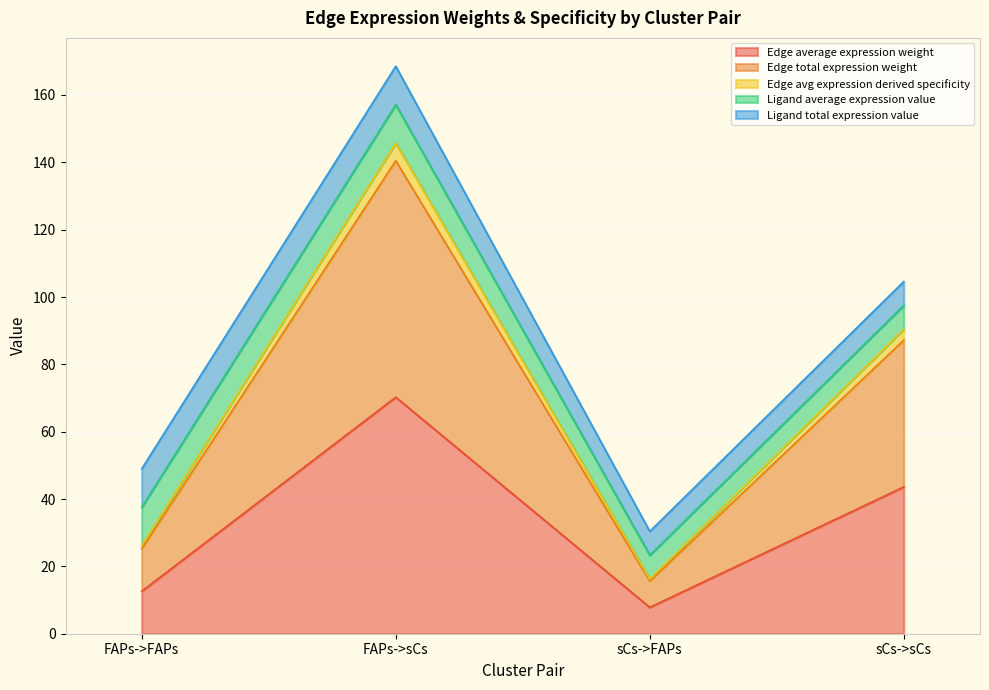

Does the chart display data point markers on the line(s)?

No